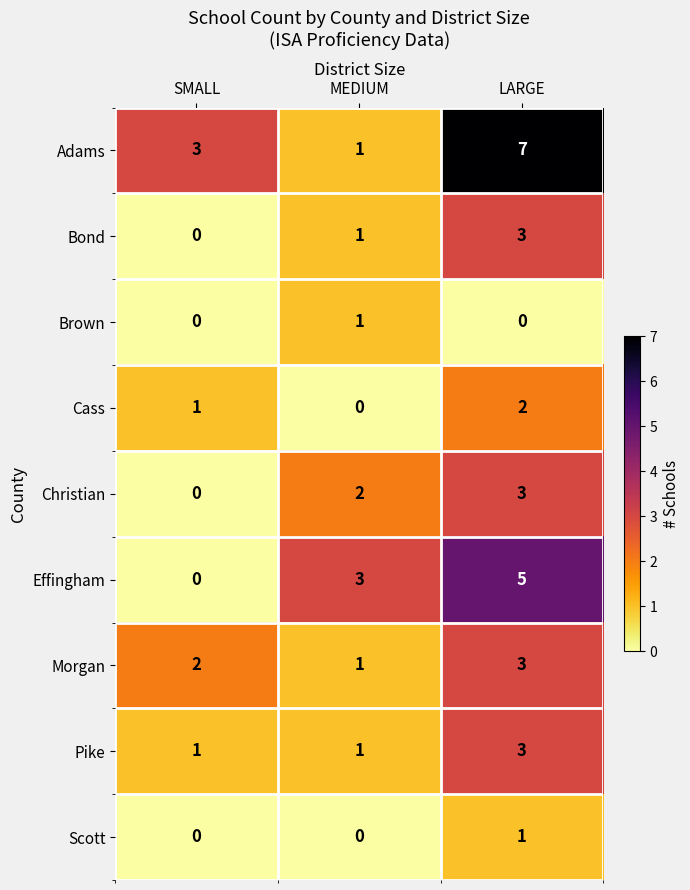

What is the sum of all Adams values?

11